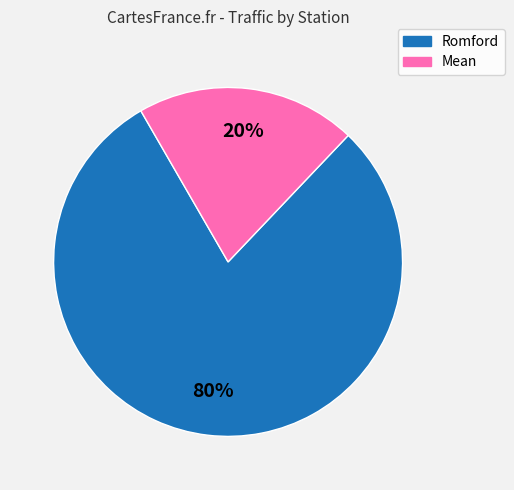

Is Romford the majority of the pie?

Yes